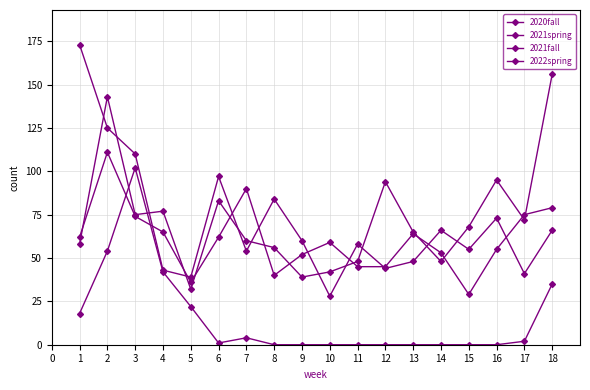

How many interior local valleys does the 2020fall series have?

5